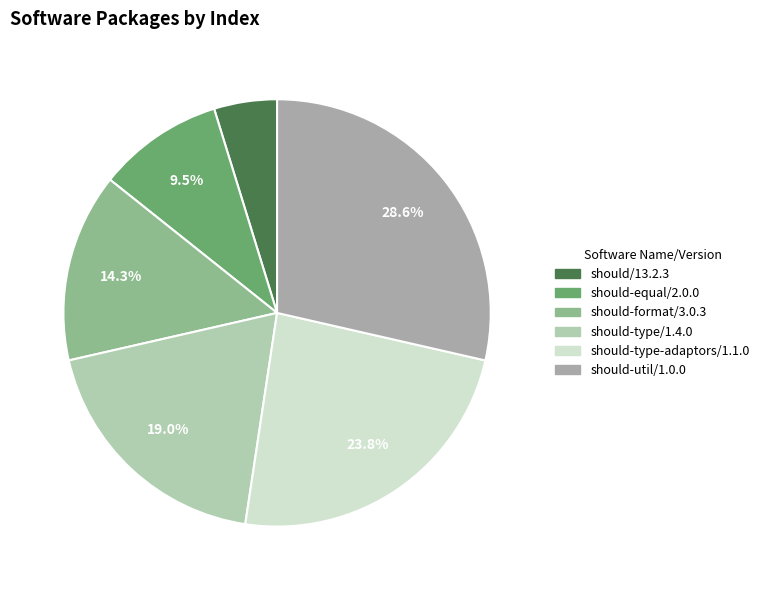

Which has a higher value, should-type-adaptors/1.1.0 or should-util/1.0.0?

should-util/1.0.0